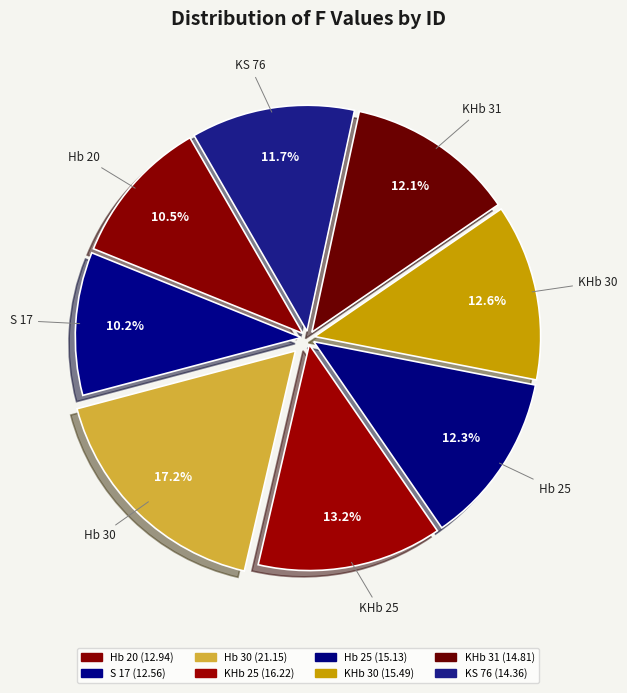

Count the number of slices in the pie.

8